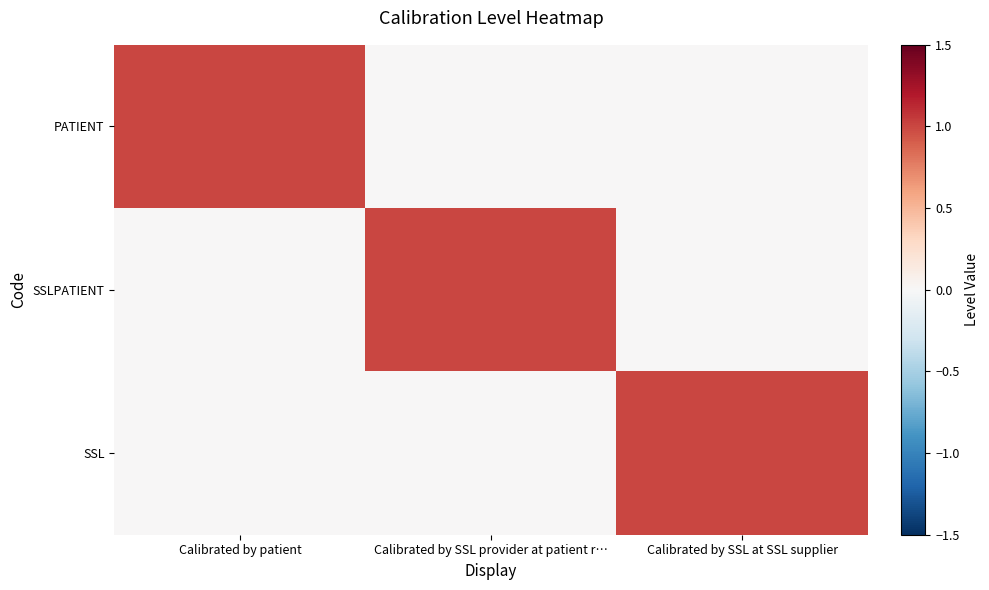

How many data points does each series have?

3